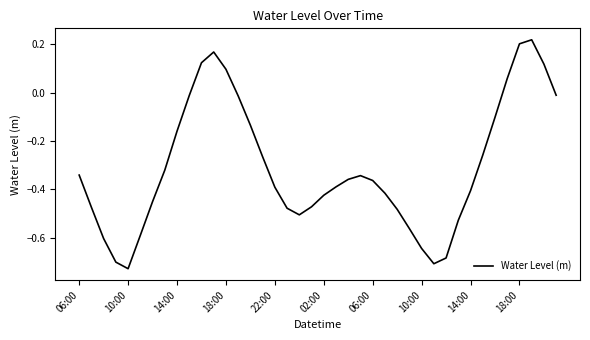

How many distinct data groups are displayed?

1